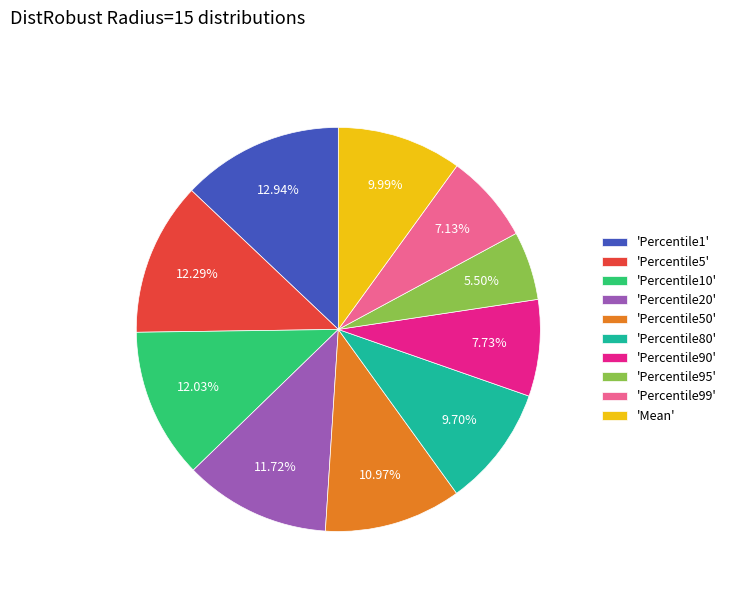

How many slices are in this pie chart?

10